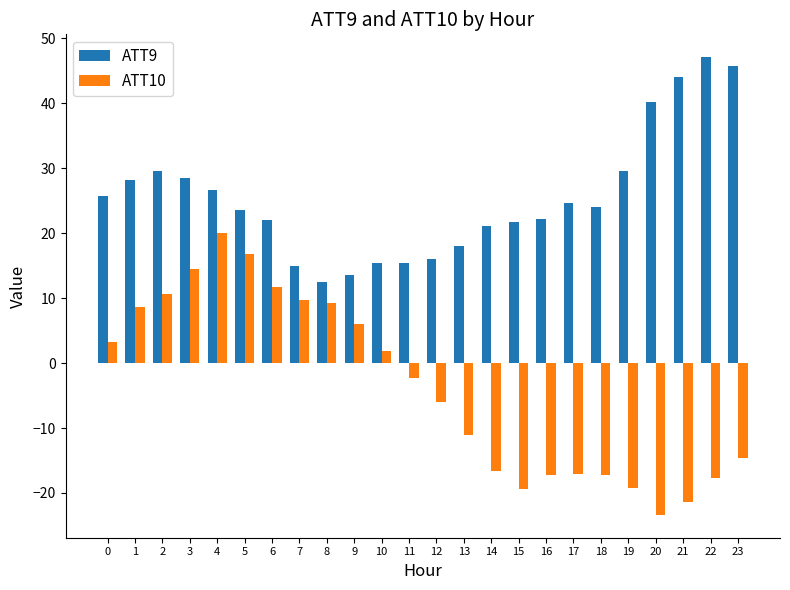

The ATT10 series shows -7.6 at 13. True or false?

False